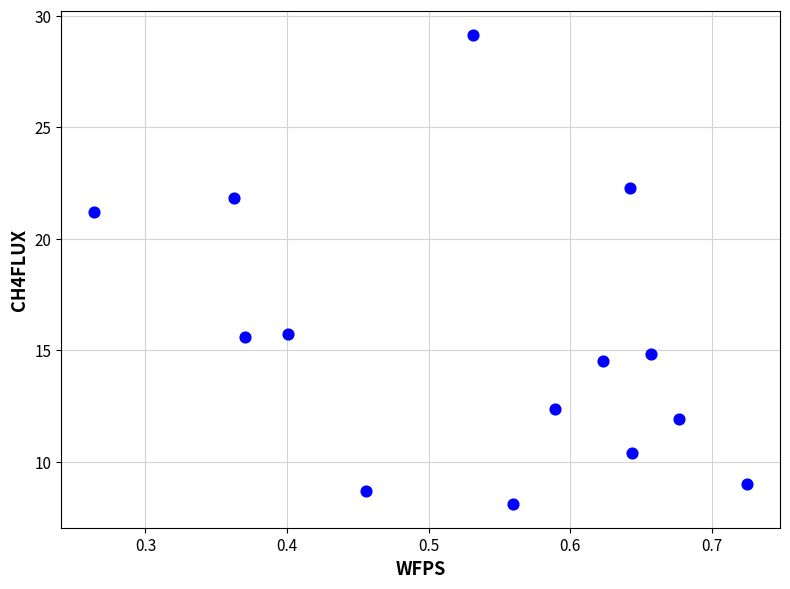

What is the range of X values (max minus min)?

0.5